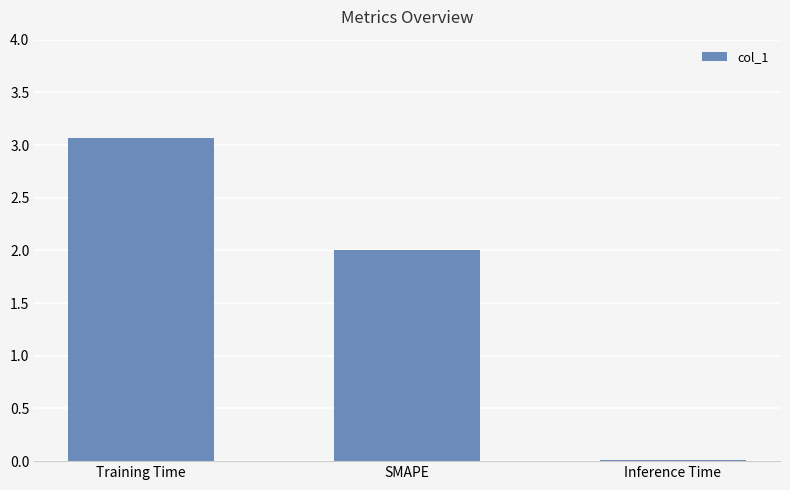

True or false: the data shows 0.0 at Inference Time.

True